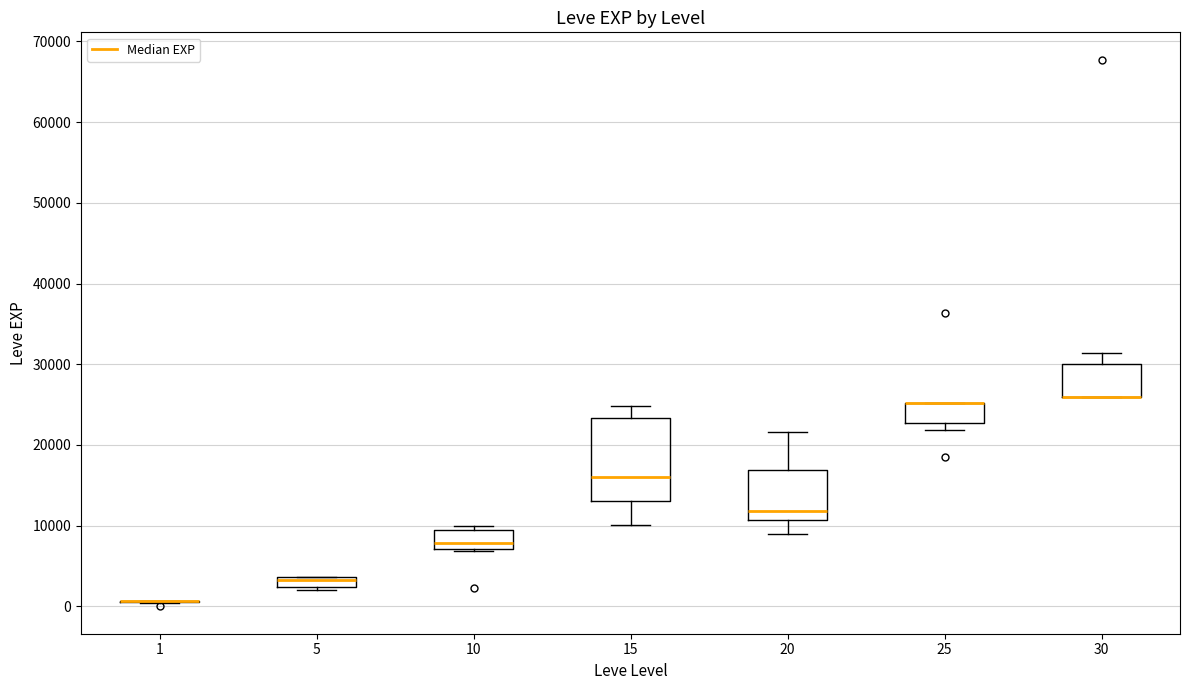

Which box is the tallest, from its lower edge to its upper edge?

15